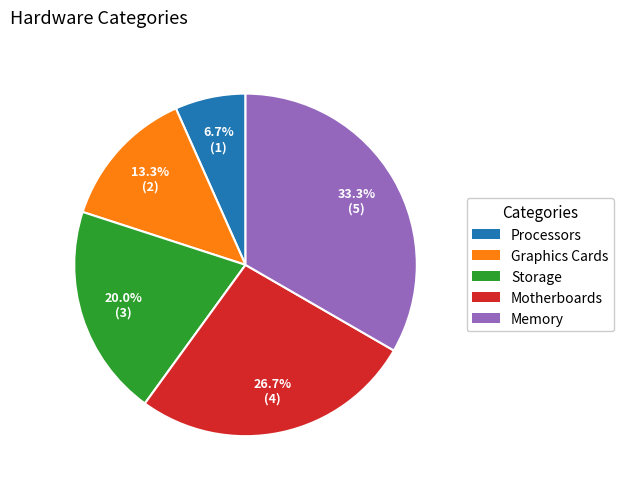

True or false: Graphics Cards accounts for 13% of the total.

True